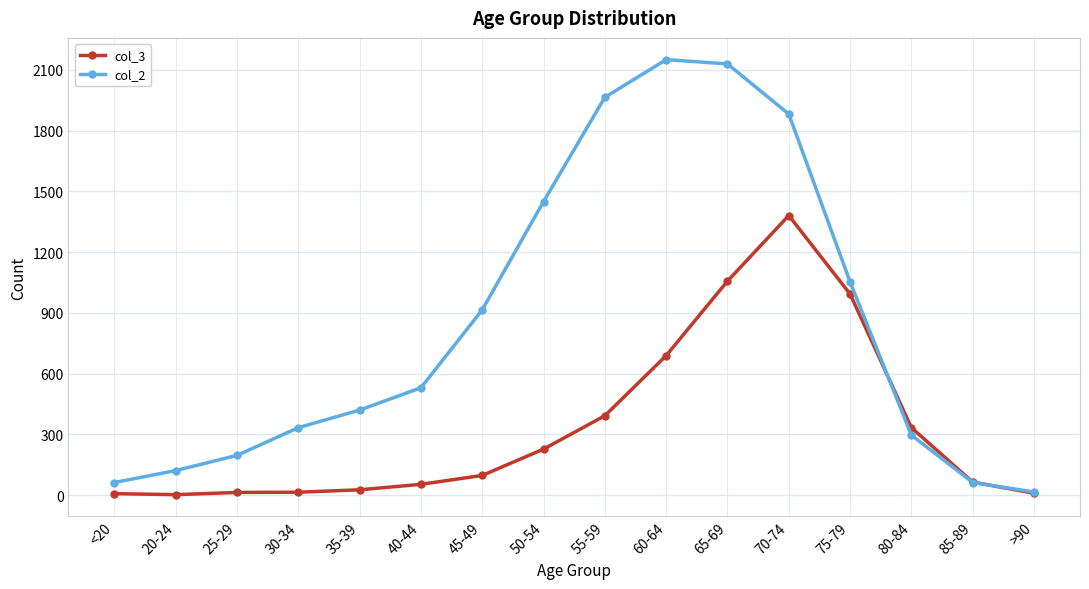

What is the difference between the col_2 values at 70-74 and >90?

1867